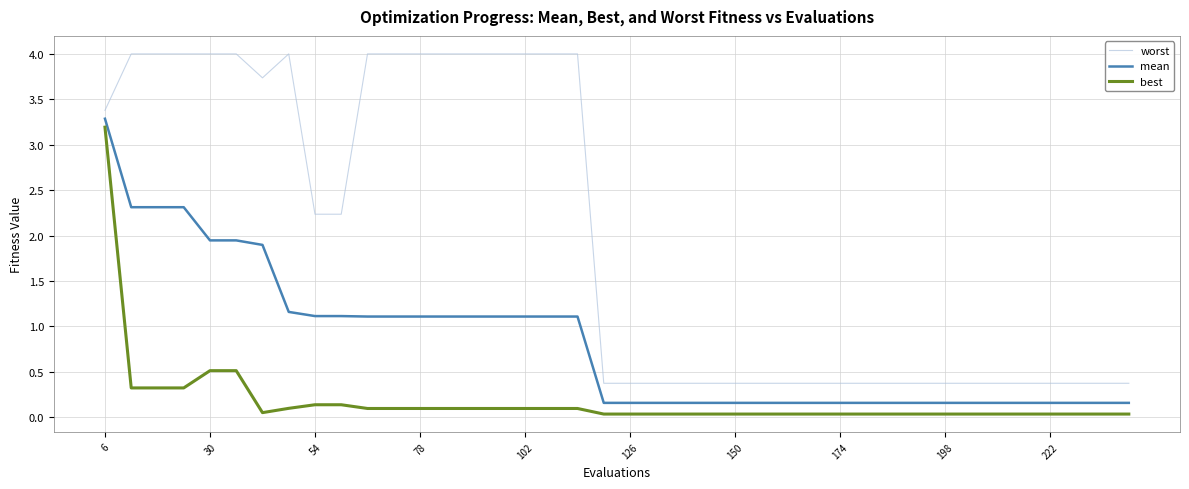

How many distinct data groups are displayed?

3